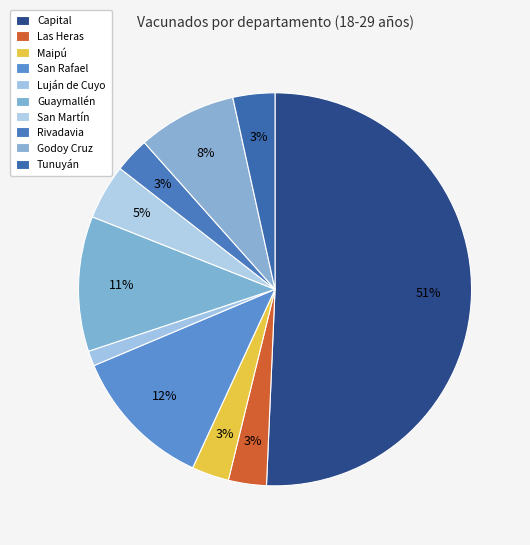

Does any single category account for the majority?

Yes